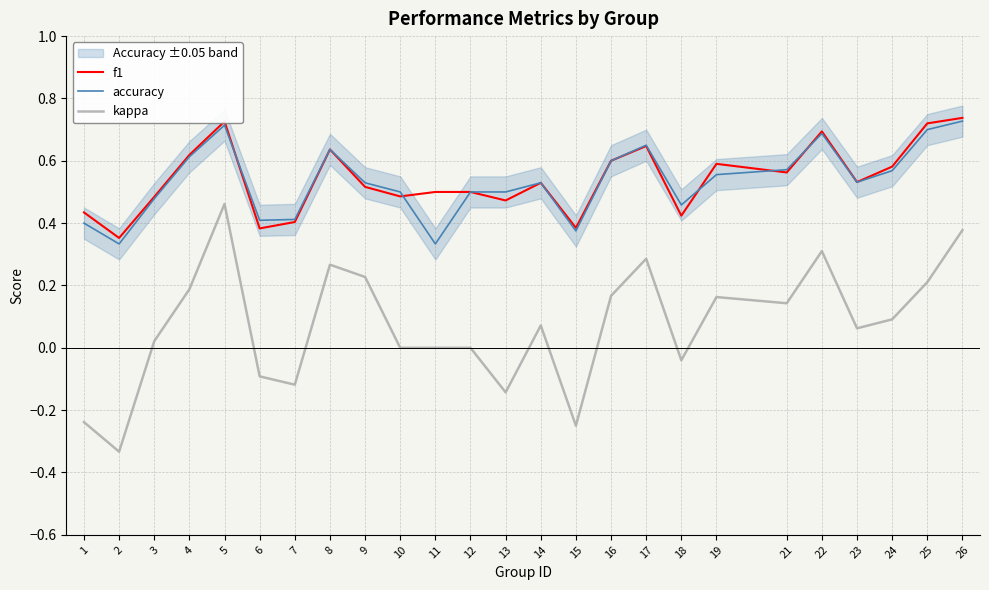

At which category does accuracy reach its first local valley?

2